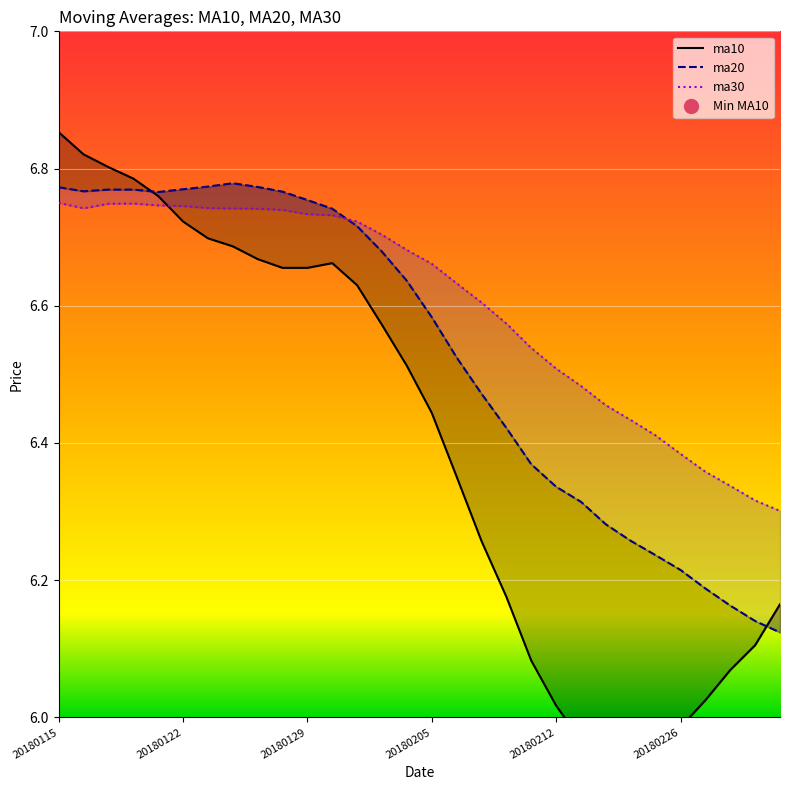

Which series changed the most between 20180117 and 20180227?

ma10